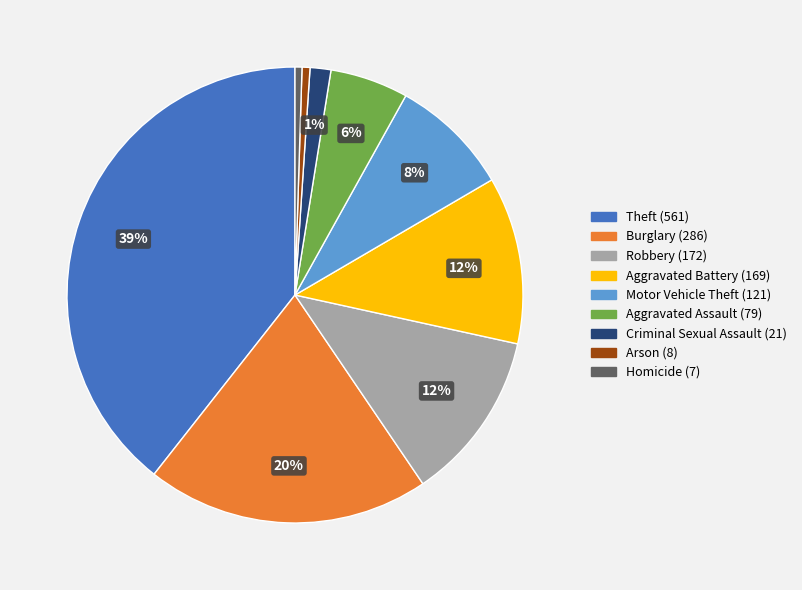

Is the sum of Homicide and Aggravated Battery greater than half?

No